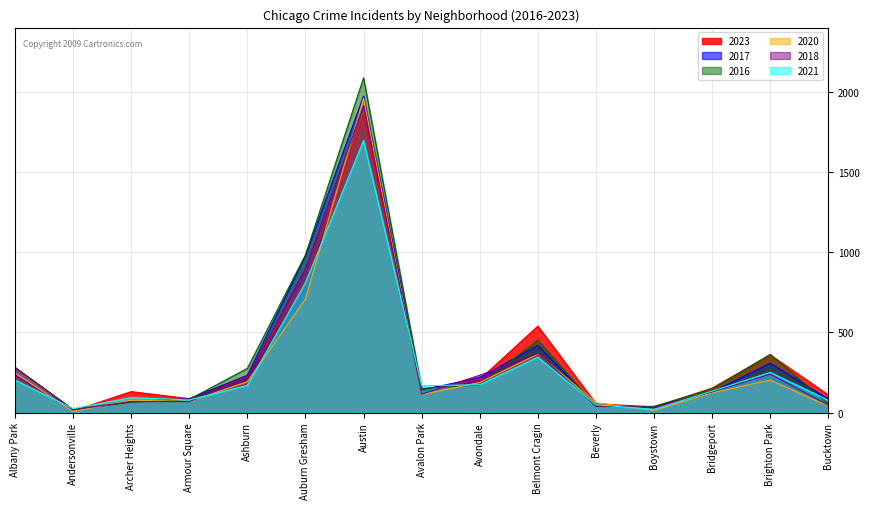

After their last crossing, which series has the higher values: 2023 or 2016?

2023